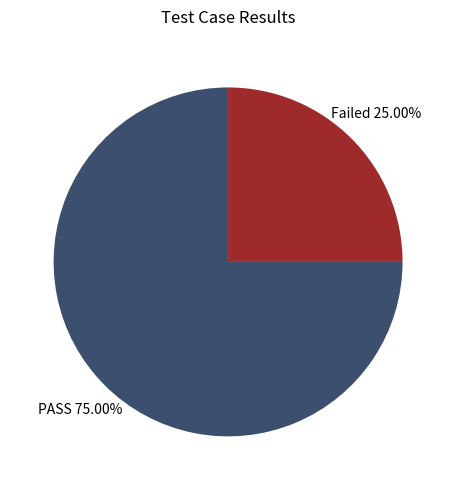

How many slices are in this pie chart?

2